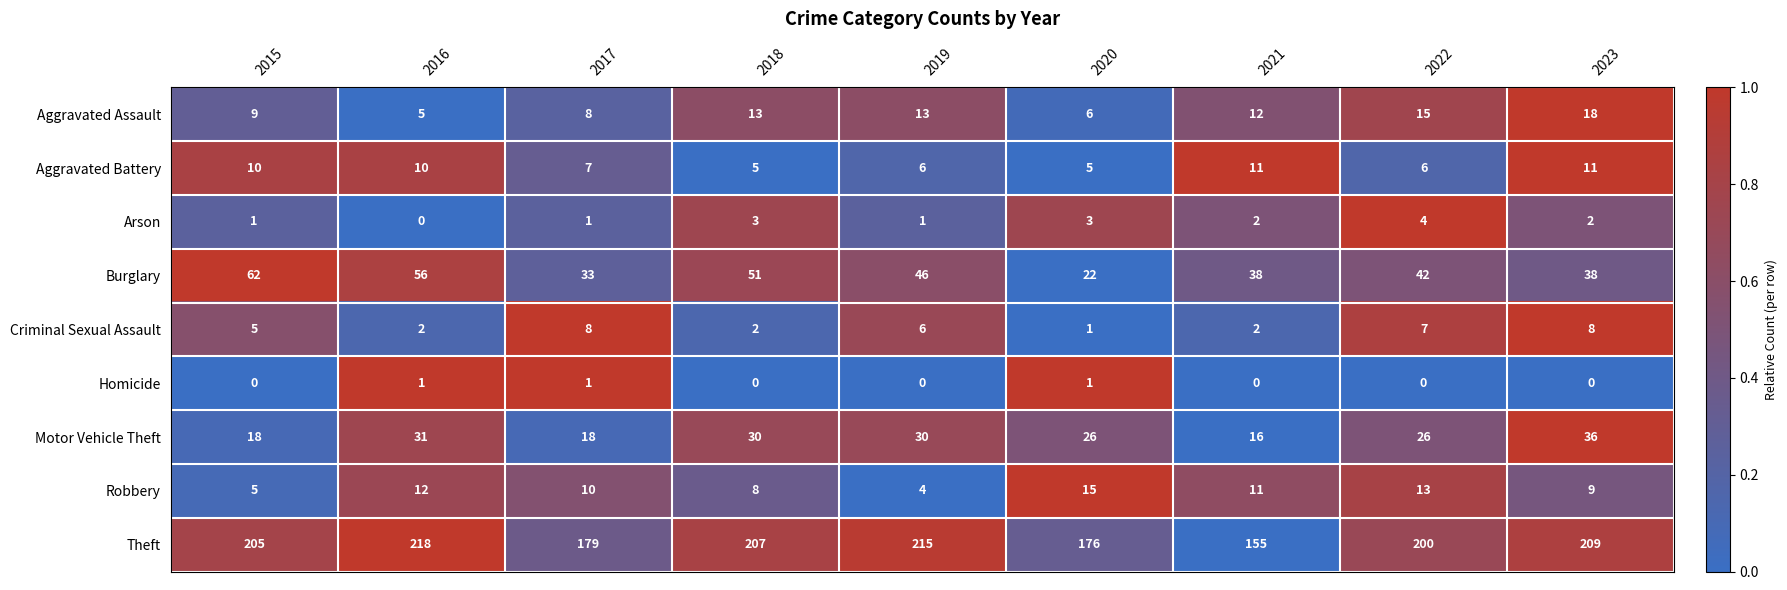

Between 2019 and 2021, which series saw the biggest shift?

Theft